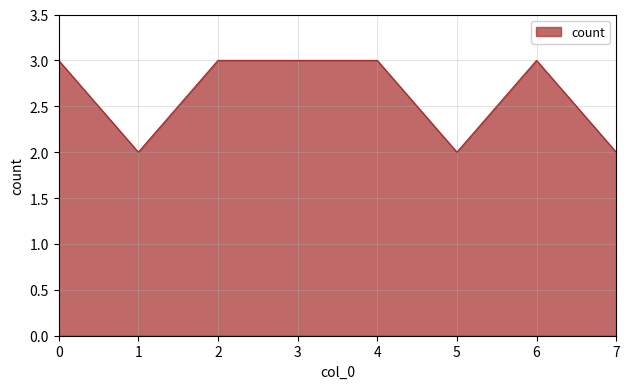

What value does the data have at 4?

3